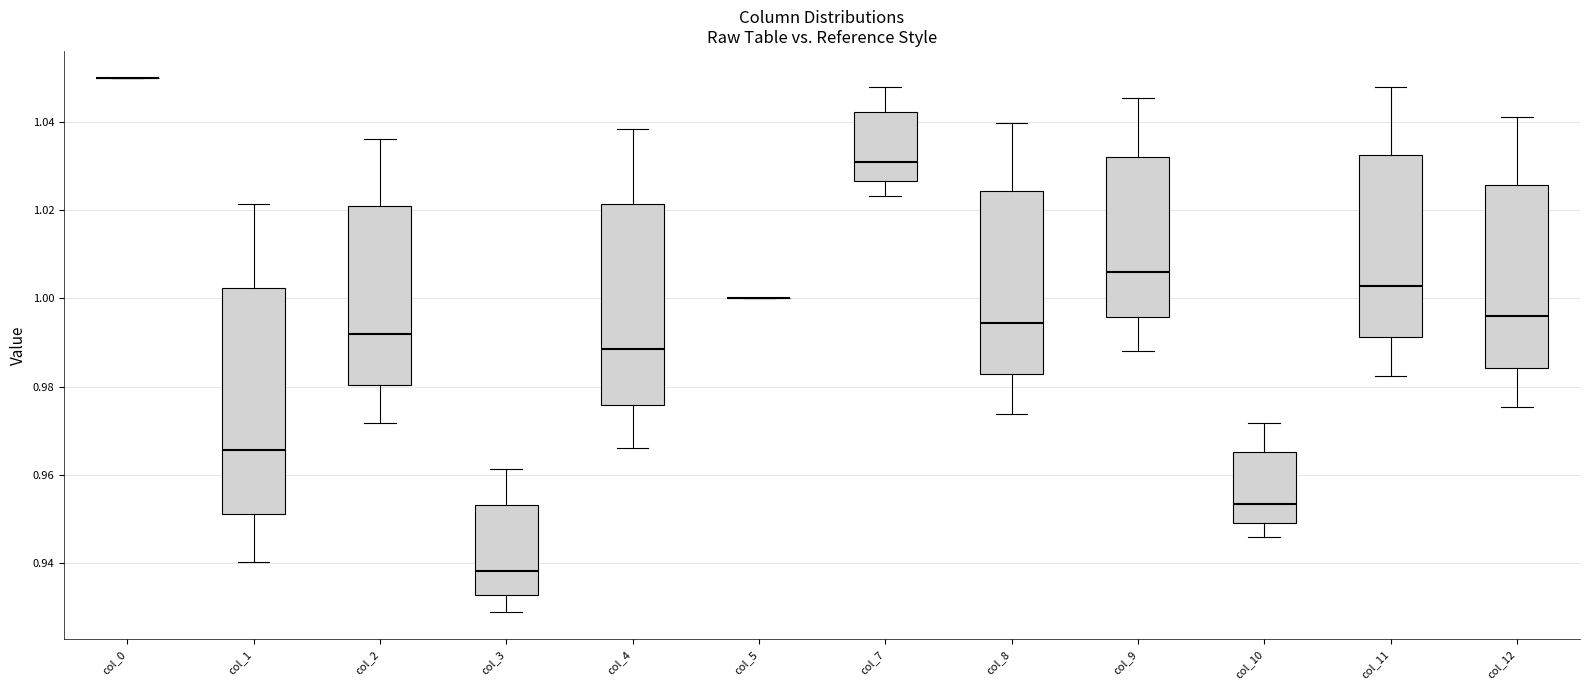

Reading left to right, transcribe this box plot: for each box, give where its median line is, the range the box spans, and where its two whiskers end, as read against the y-axis. The values are not printed on the chart, so give them approximately, as read against the axis.

col_0: box collapsed to a line at 1.050, whiskers 1.050 to 1.050
col_1: median 0.966, box 0.952 to 1.002, whiskers 0.940 to 1.022
col_2: median 0.992, box 0.980 to 1.020, whiskers 0.972 to 1.036
col_3: median 0.938, box 0.932 to 0.954, whiskers 0.928 to 0.962
col_4: median 0.988, box 0.976 to 1.022, whiskers 0.966 to 1.038
col_5: box collapsed to a line at 1.000, whiskers 1.000 to 1.000
col_7: median 1.030, box 1.026 to 1.042, whiskers 1.024 to 1.048
col_8: median 0.994, box 0.982 to 1.024, whiskers 0.974 to 1.040
col_9: median 1.006, box 0.996 to 1.032, whiskers 0.988 to 1.046
col_10: median 0.954, box 0.950 to 0.966, whiskers 0.946 to 0.972
col_11: median 1.002, box 0.992 to 1.032, whiskers 0.982 to 1.048
col_12: median 0.996, box 0.984 to 1.026, whiskers 0.976 to 1.042